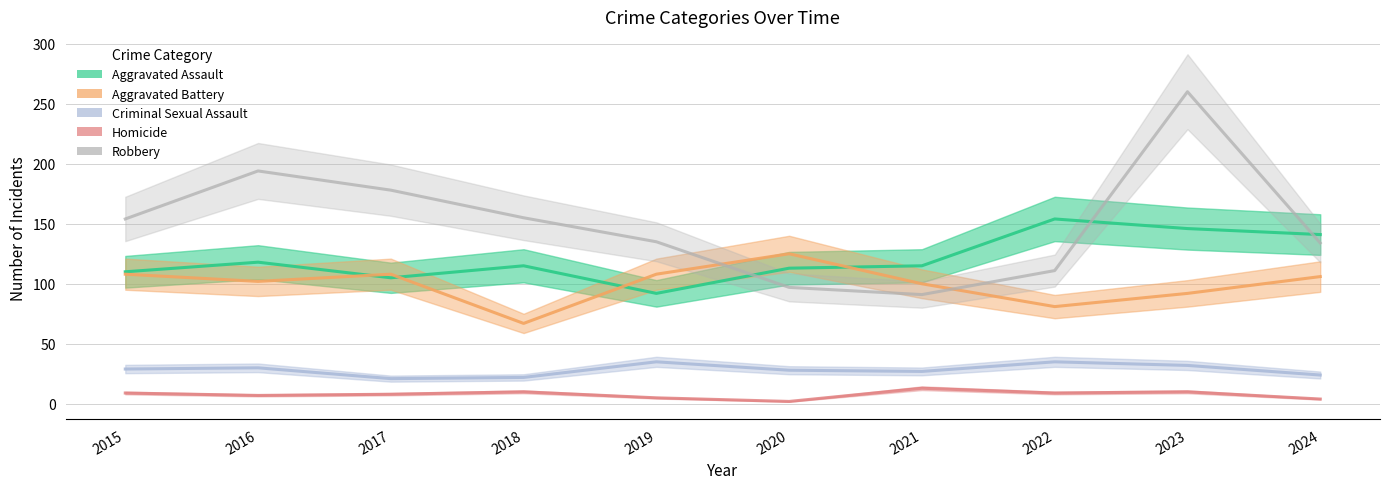

True or false: Criminal Sexual Assault and Aggravated Assault cross at least once.

False